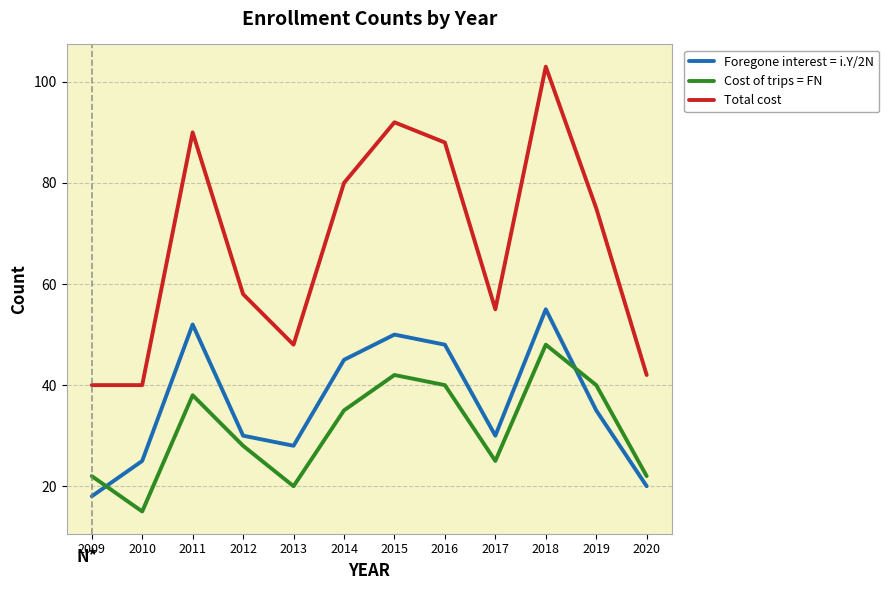

True or false: Total cost and Foregone interest = i.Y/2N cross at least once.

False